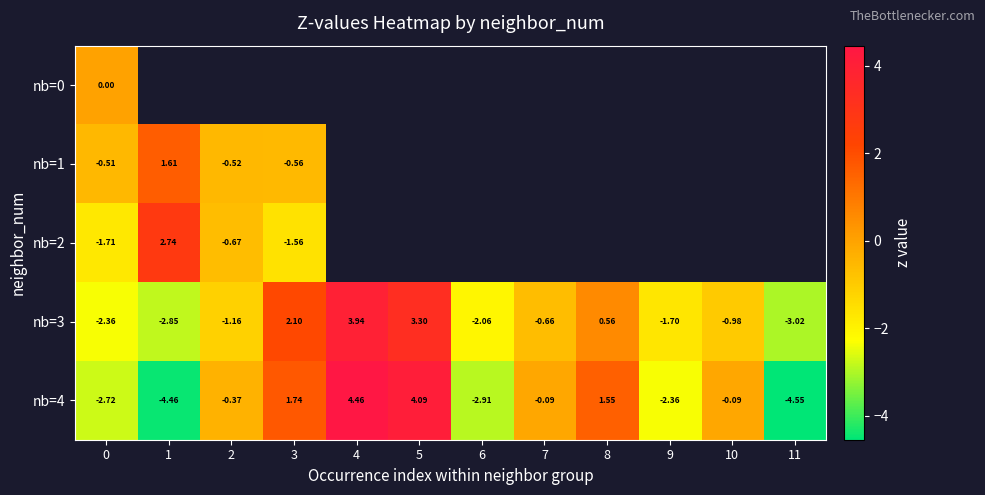

How many positive values does the nb=1 series have?

1